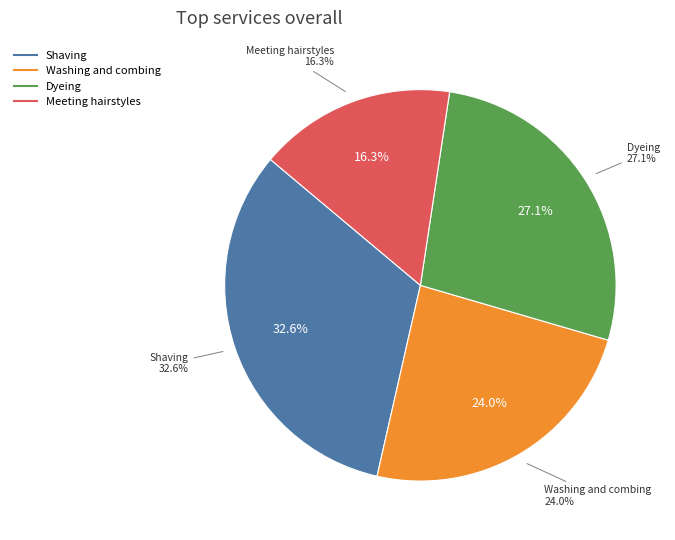

To the nearest percent, what percentage of the pie is Dyeing?

27%